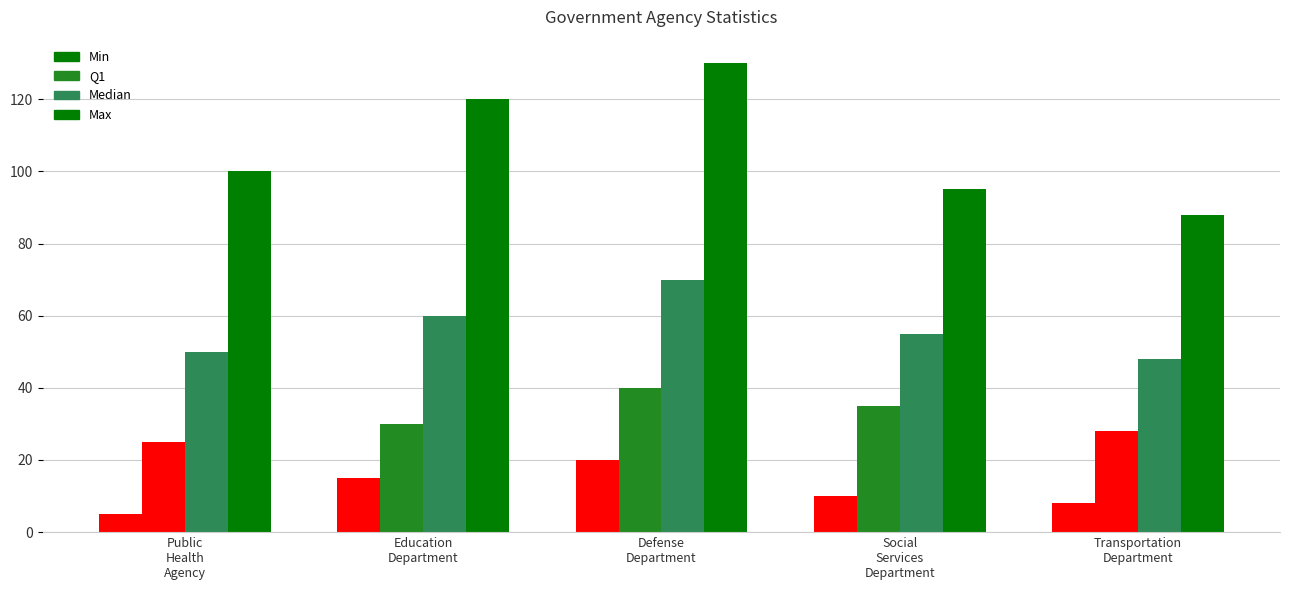

Which has a higher value, Education
Department or Transportation
Department?

Education
Department